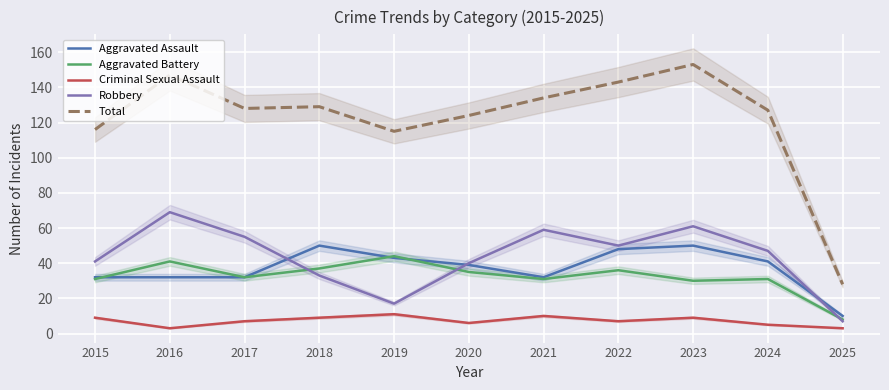

At how many categories does at least one series exceed 79?

10